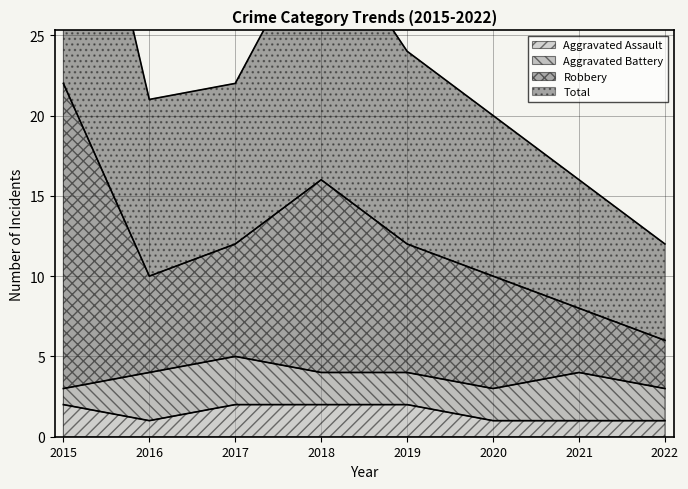

True or false: Total and Aggravated Assault cross at least once.

False